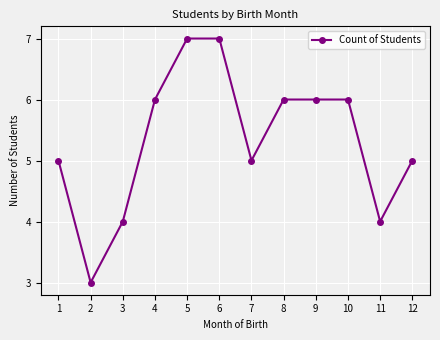

What is the approximate value at 4?

6